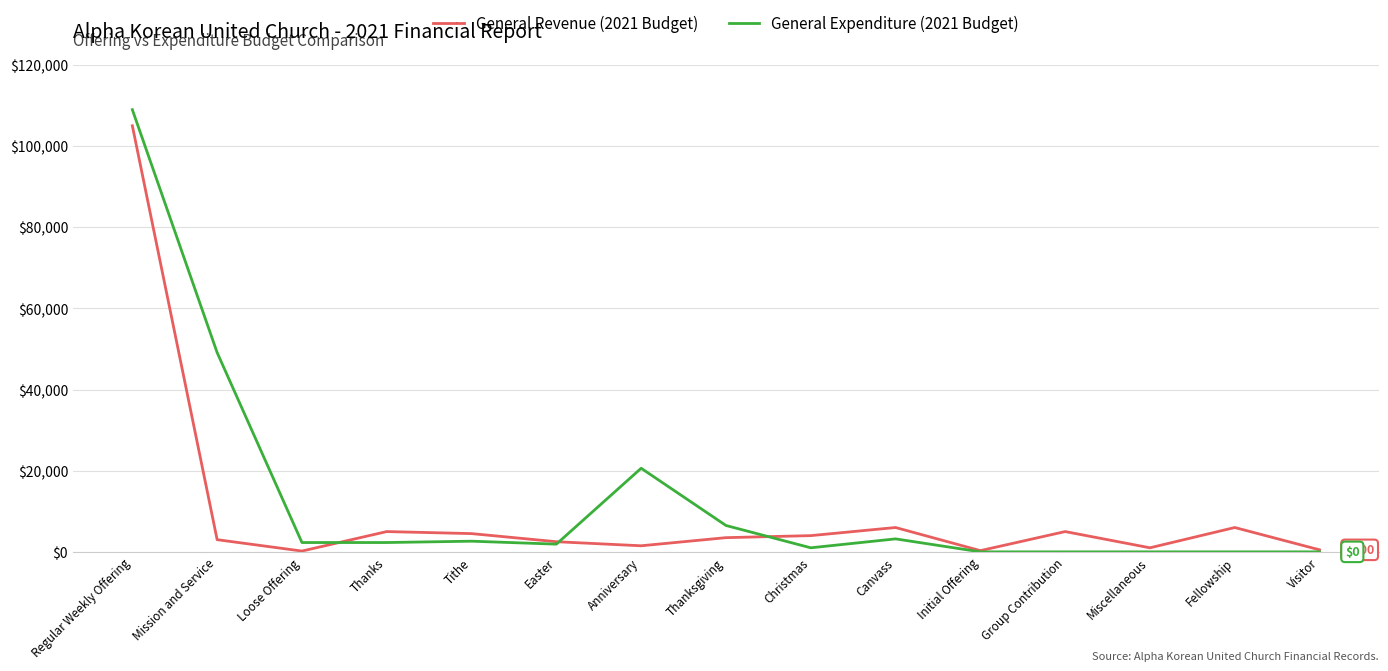

In General Revenue (2021 Budget), how many points are lower than both neighbors (excluding endpoints)?

4